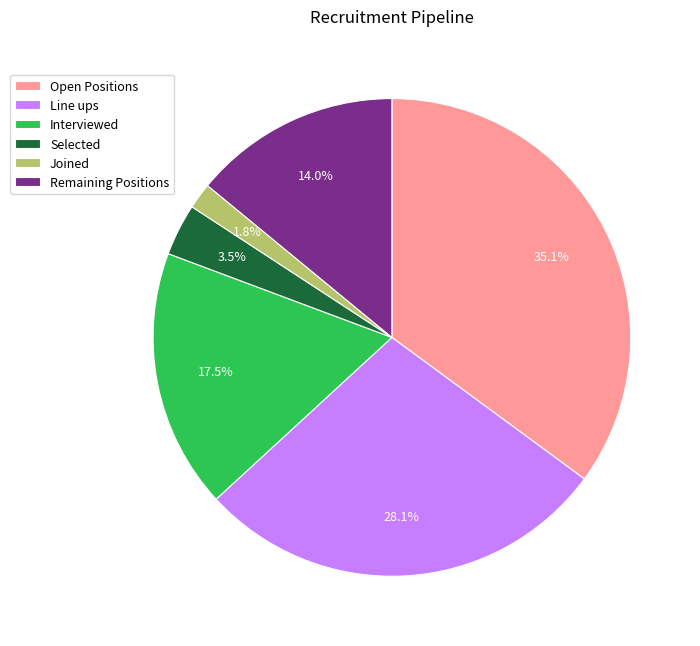

Does Interviewed represent more than half of the total?

No